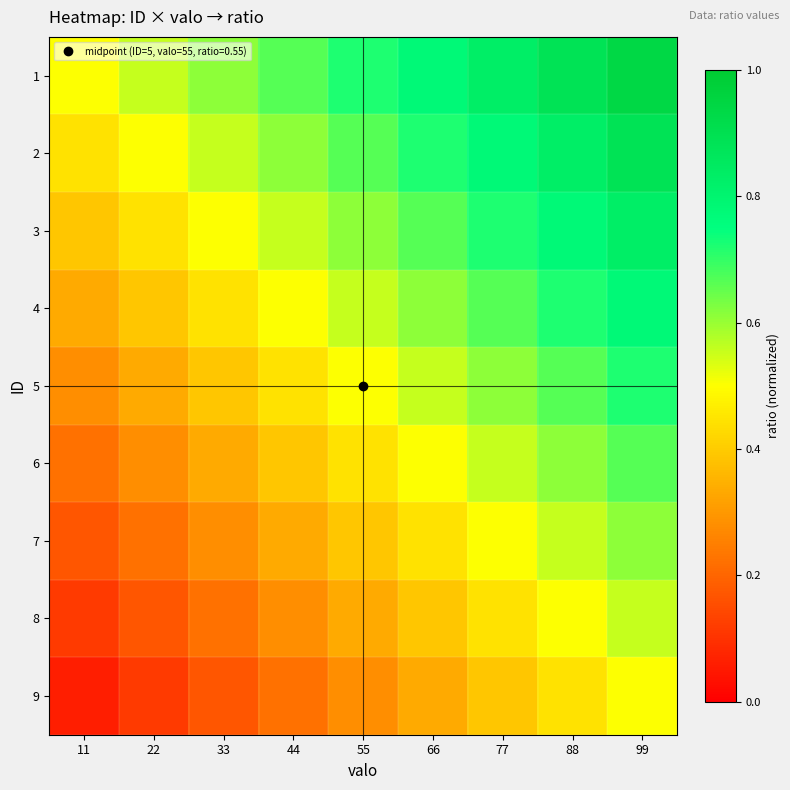

At 55, list the series in order from smallest to largest.

9, 8, 7, 6, 5, 4, 3, 2, 1